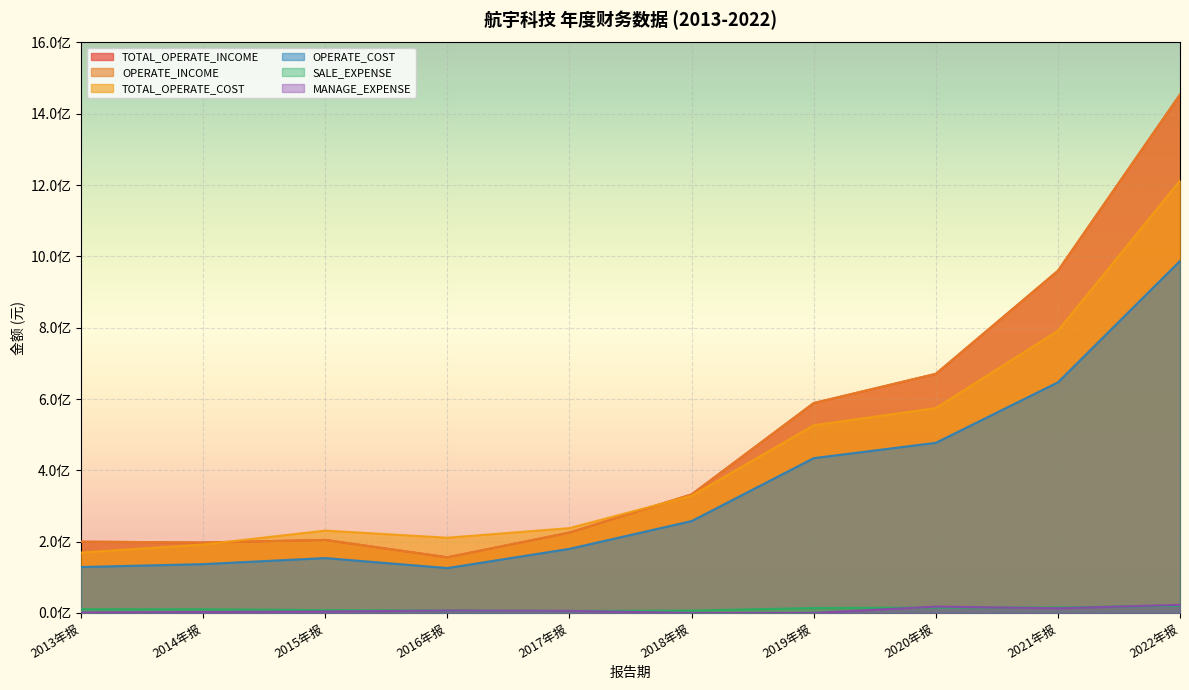

Rank the series at 2018年报 from highest to lowest value.

TOTAL_OPERATE_INCOME, OPERATE_INCOME, TOTAL_OPERATE_COST, OPERATE_COST, SALE_EXPENSE, MANAGE_EXPENSE